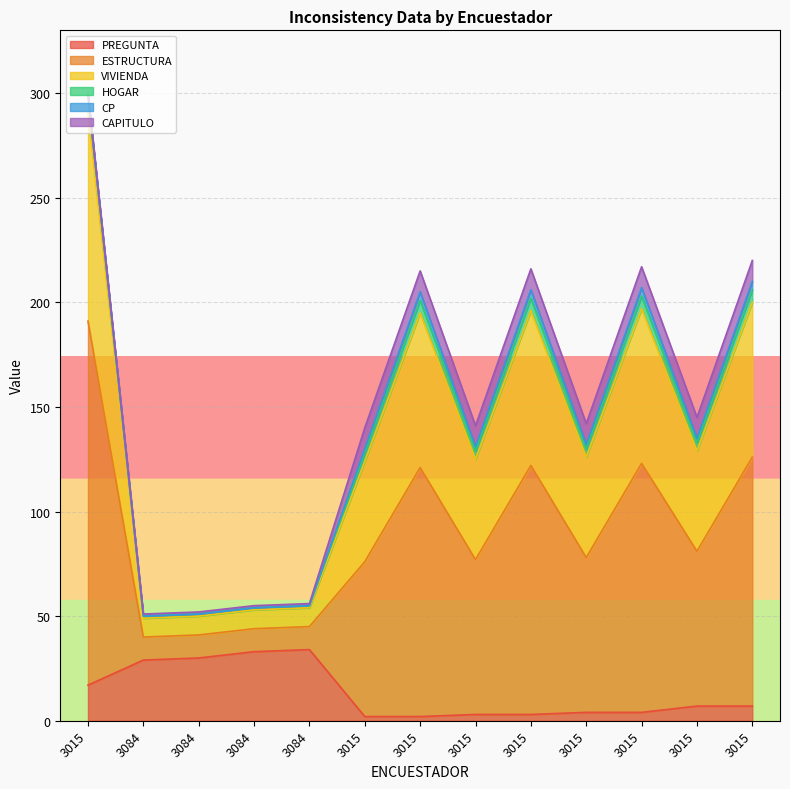

What is the difference between the maximum and minimum values in the PREGUNTA series?

32